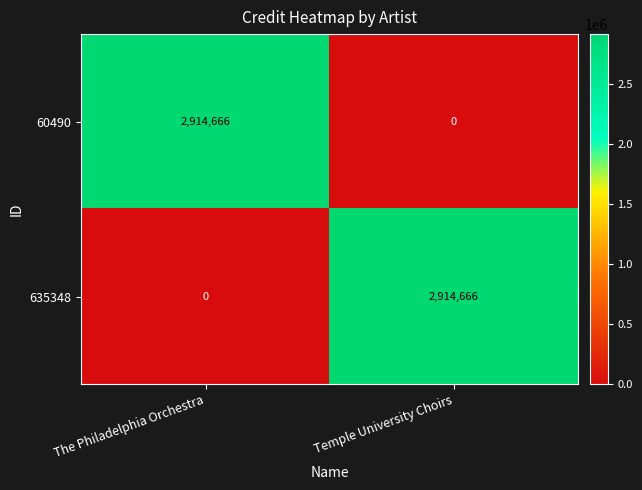

At The Philadelphia Orchestra, list the series in order from smallest to largest.

635348, 60490